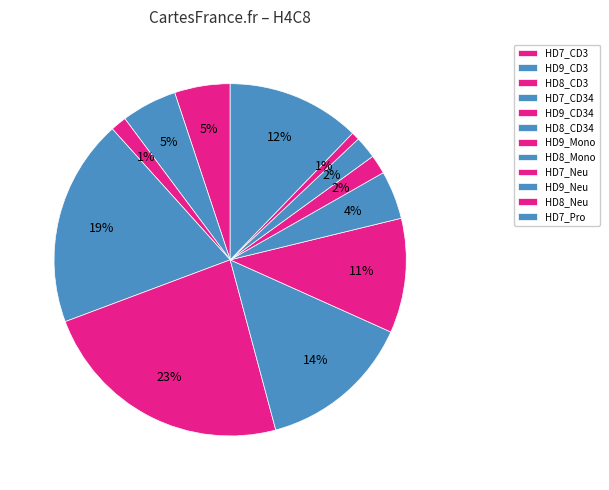

Is it true that HD9_Neu is 2% of the pie?

True